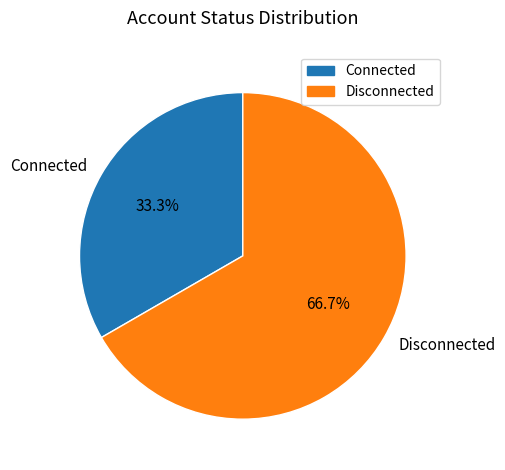

To the nearest percent, what is the combined percentage of Disconnected and Connected?

100%